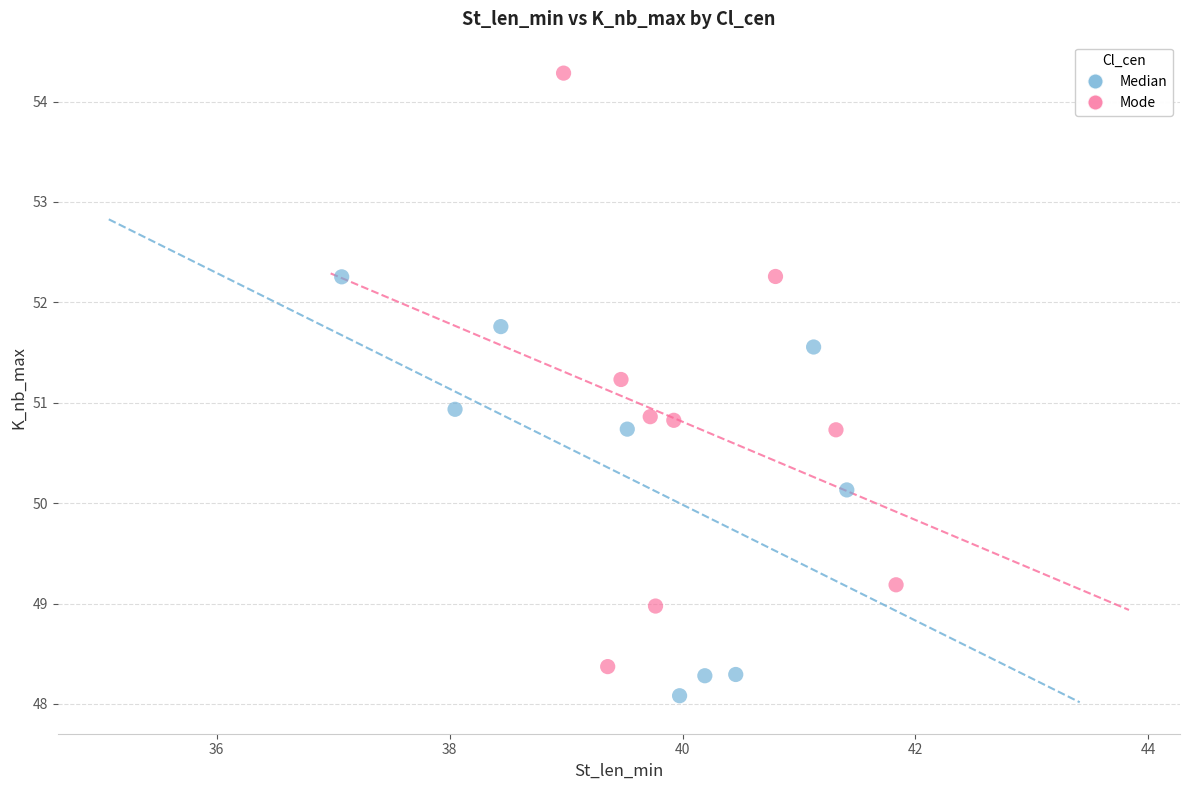

Which series has the widest spread of Y values?

Mode